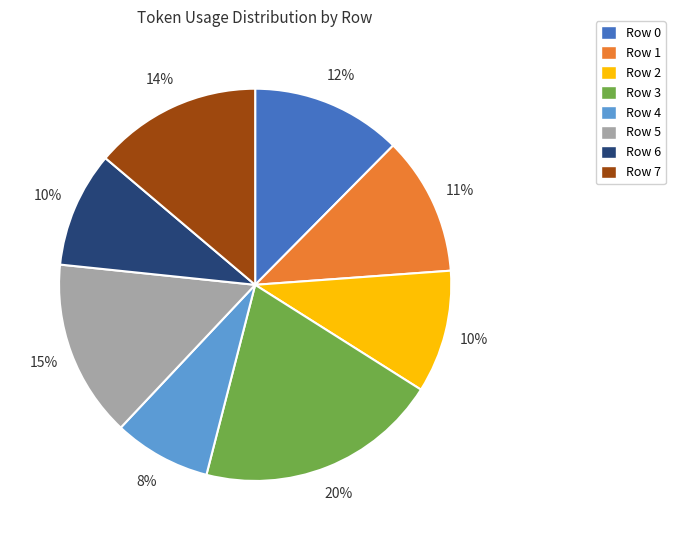

What is the smallest slice in the pie chart?

Row 4